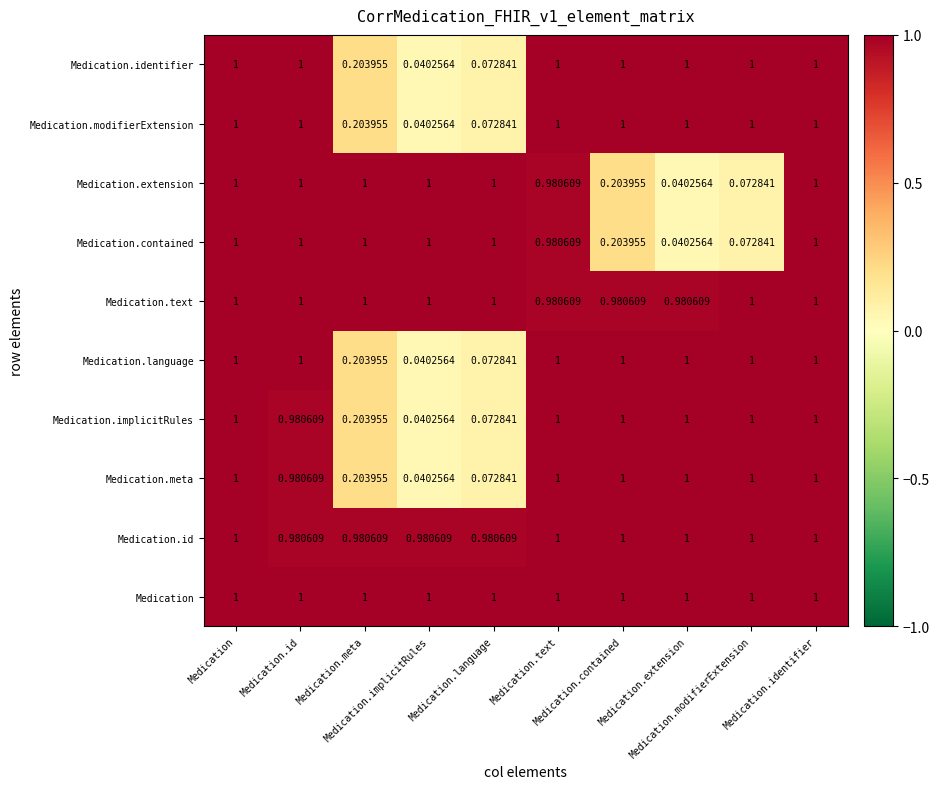

What is the spread (max minus min) of values at Medication.language?

0.9